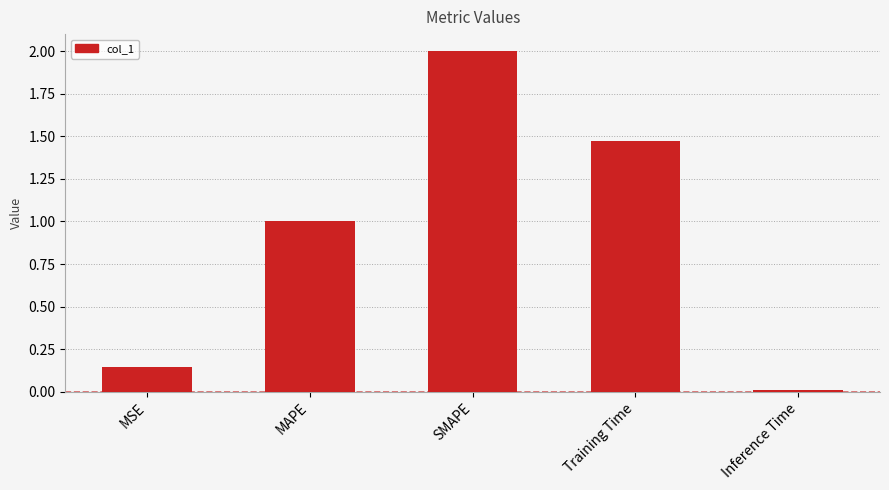

Count the number of categories in the chart.

5